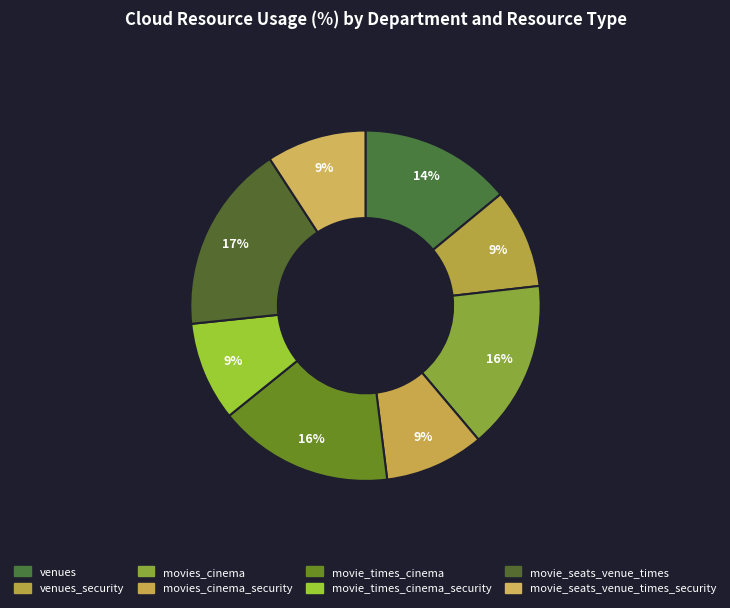

To the nearest percent, what percentage of the pie is movie_times_cinema_security?

9%